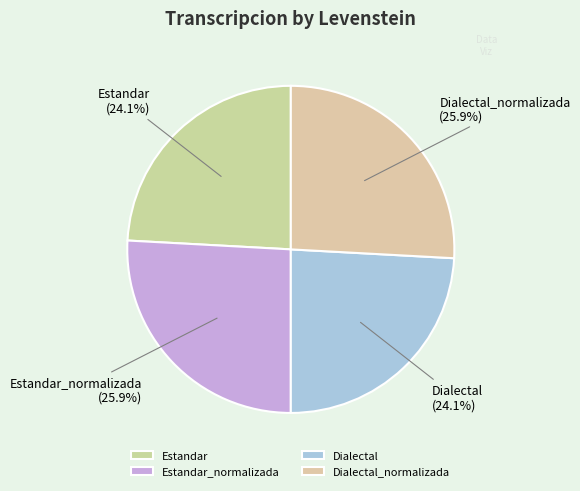

Is it true that Dialectal_normalizada is 26% of the pie?

True